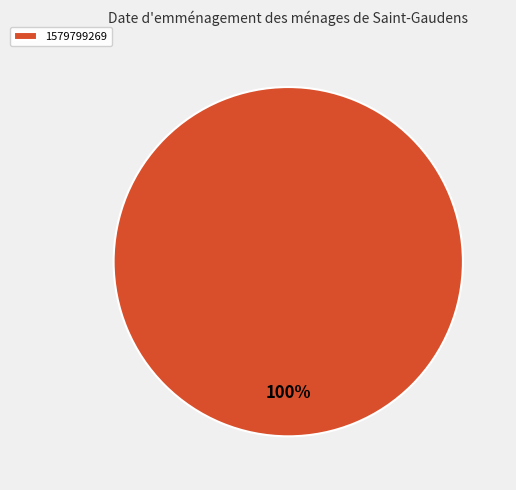

What percentage is the 1579799269 slice, to the nearest percent?

100%